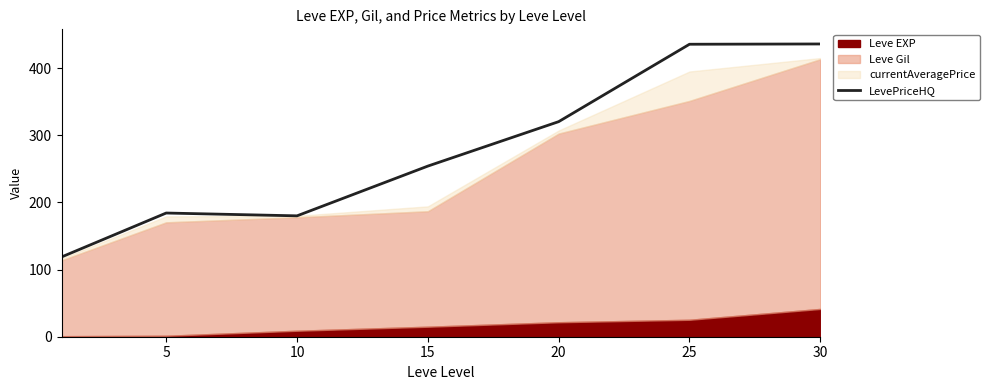

Where does the data first go above 254?

15